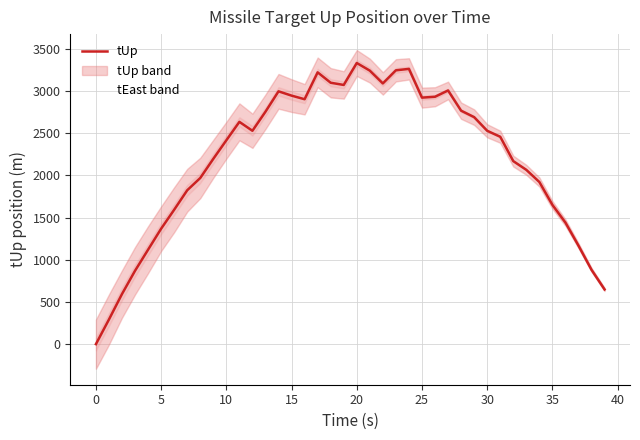

Which series has the widest spread of values?

tUp